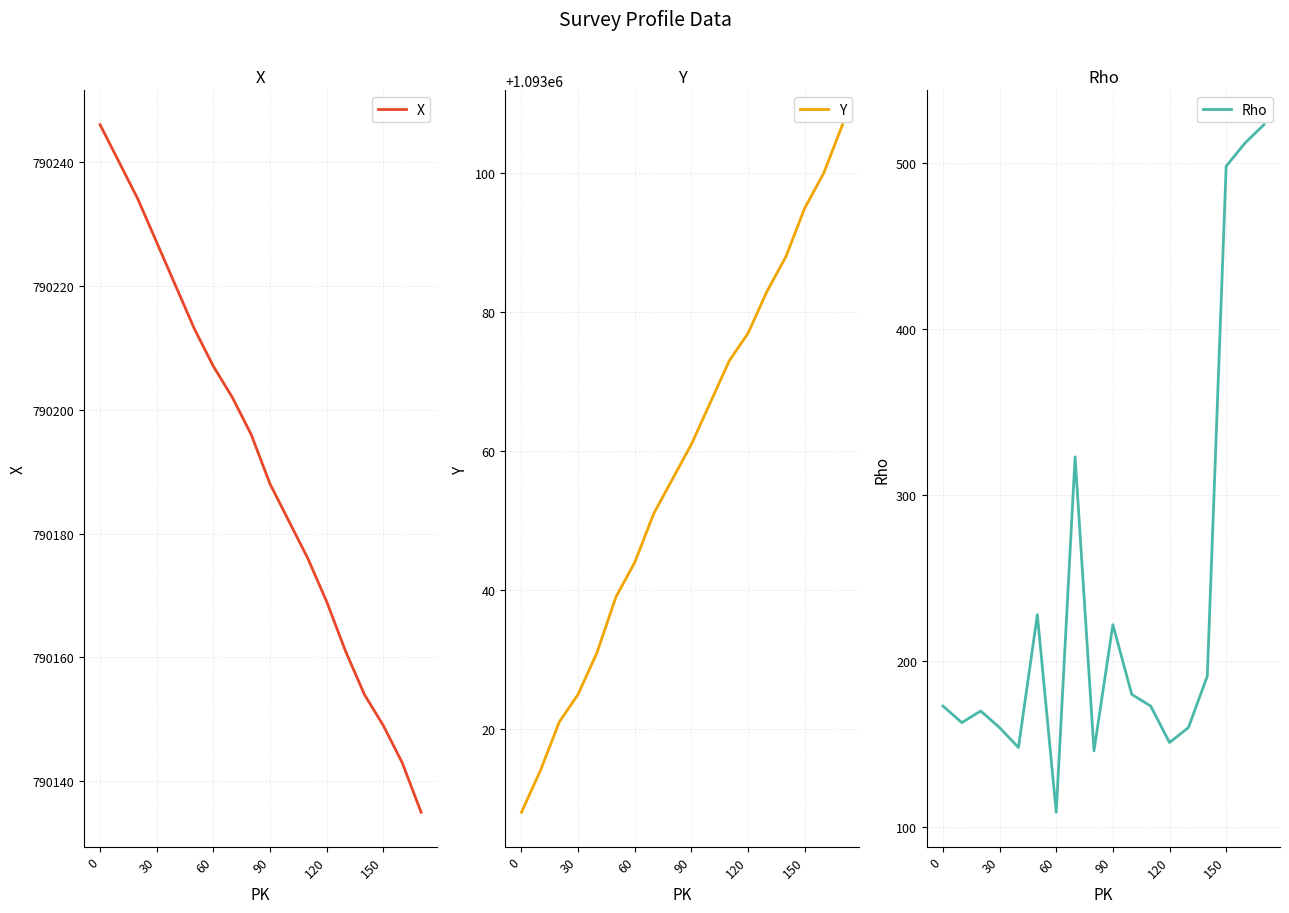

What is the maximum value for Rho?

523